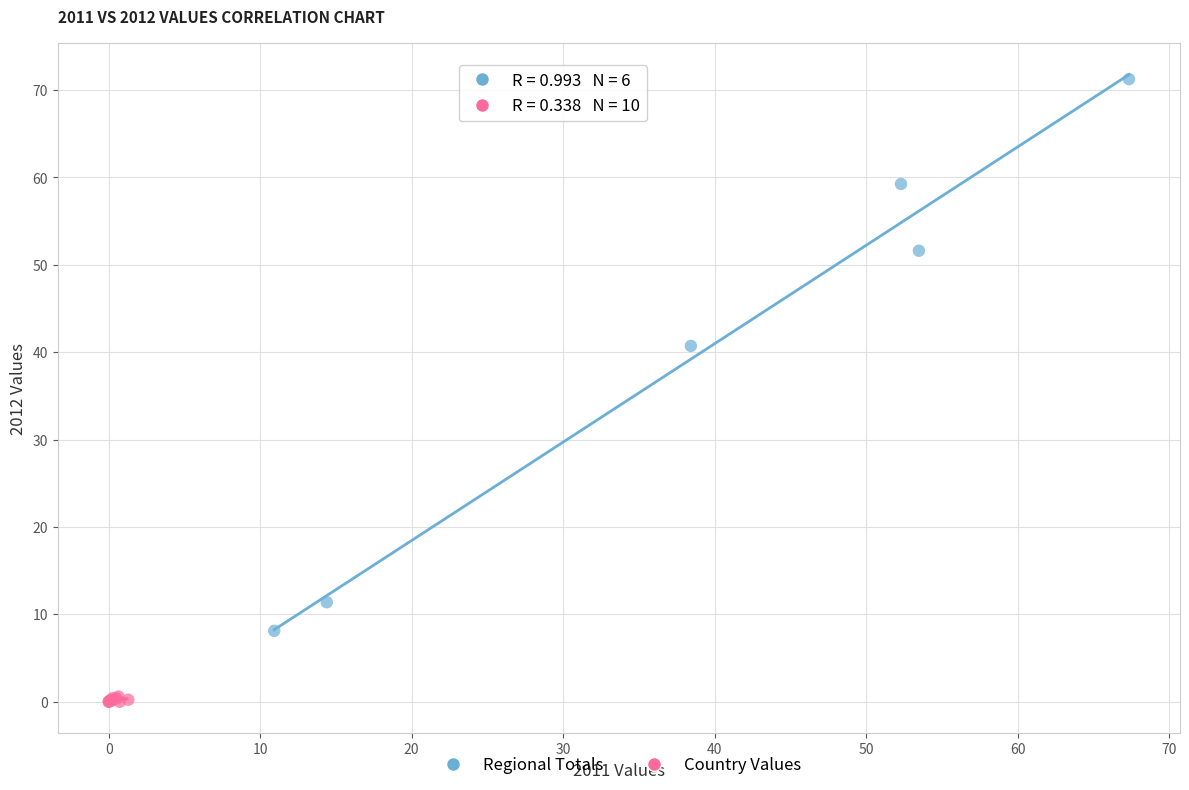

Which series reaches the maximum Y coordinate?

Regional Totals